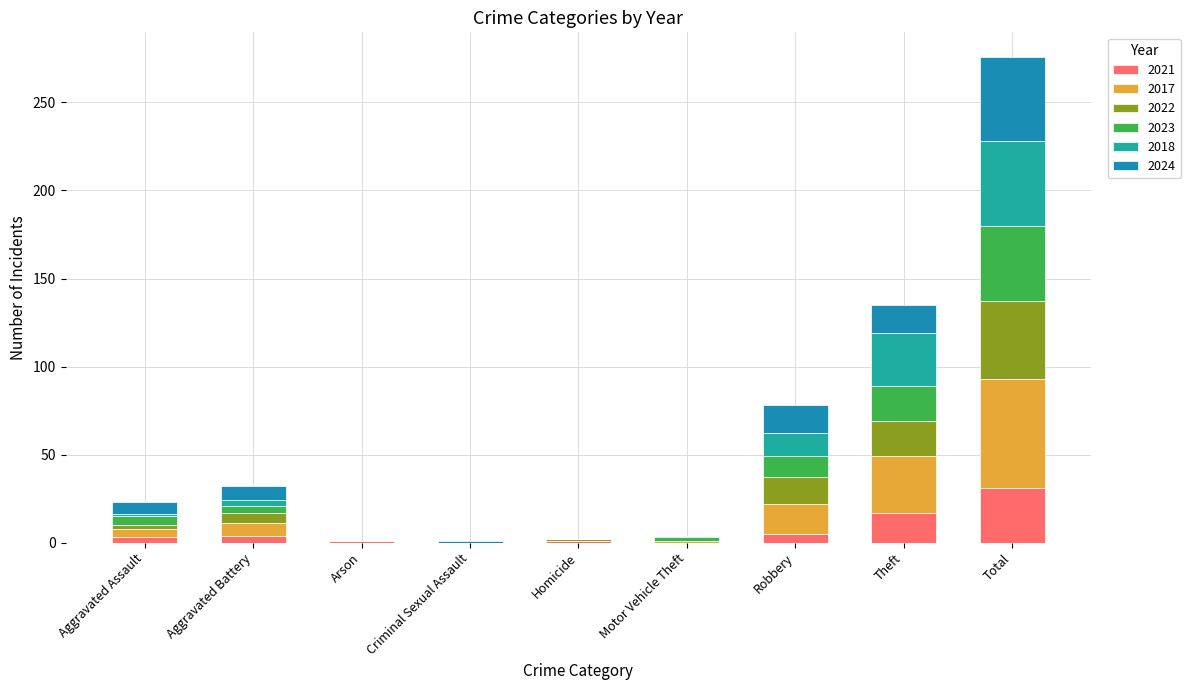

Where is 2021 nearest to the value 15?

Theft